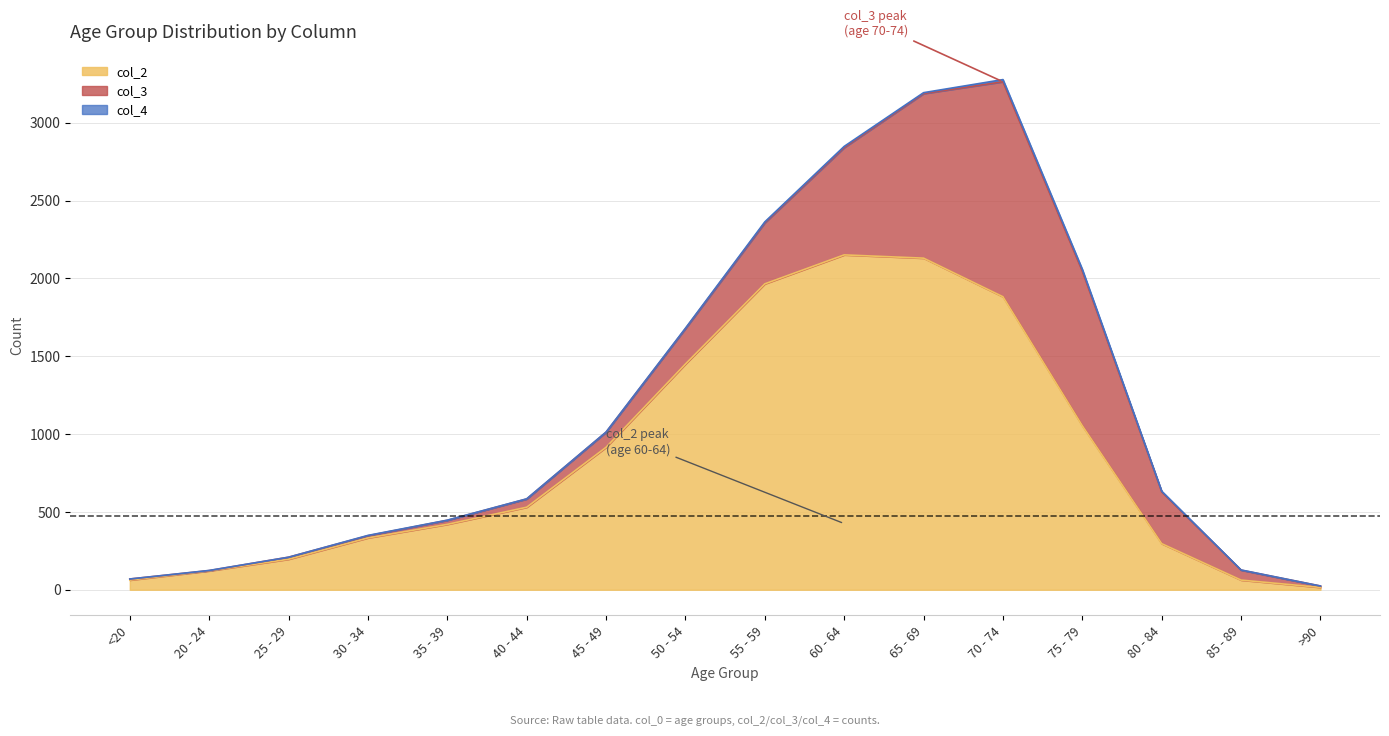

At which category does col_2 reach its first local peak?

60 - 64